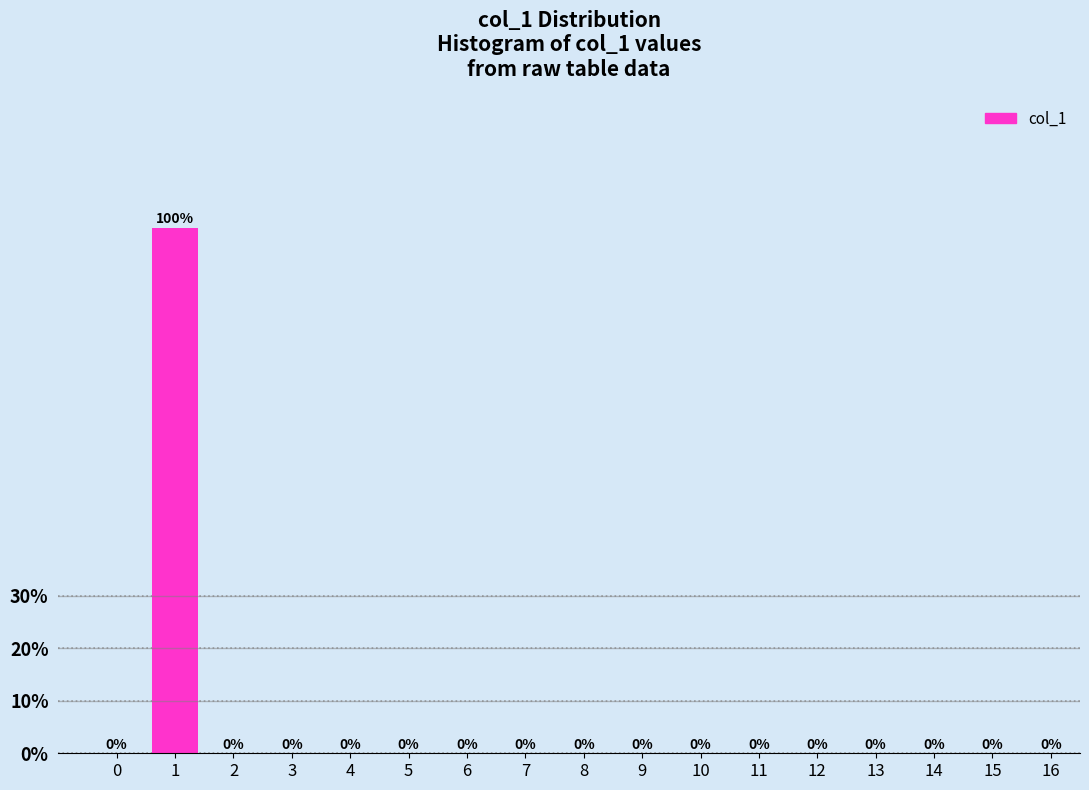

Reading left to right, extract all data points from this chart.

0=0	1=100	2=0	3=0	4=0	5=0	6=0	7=0	8=0	9=0	10=0	11=0	12=0	13=0	14=0	15=0	16=0